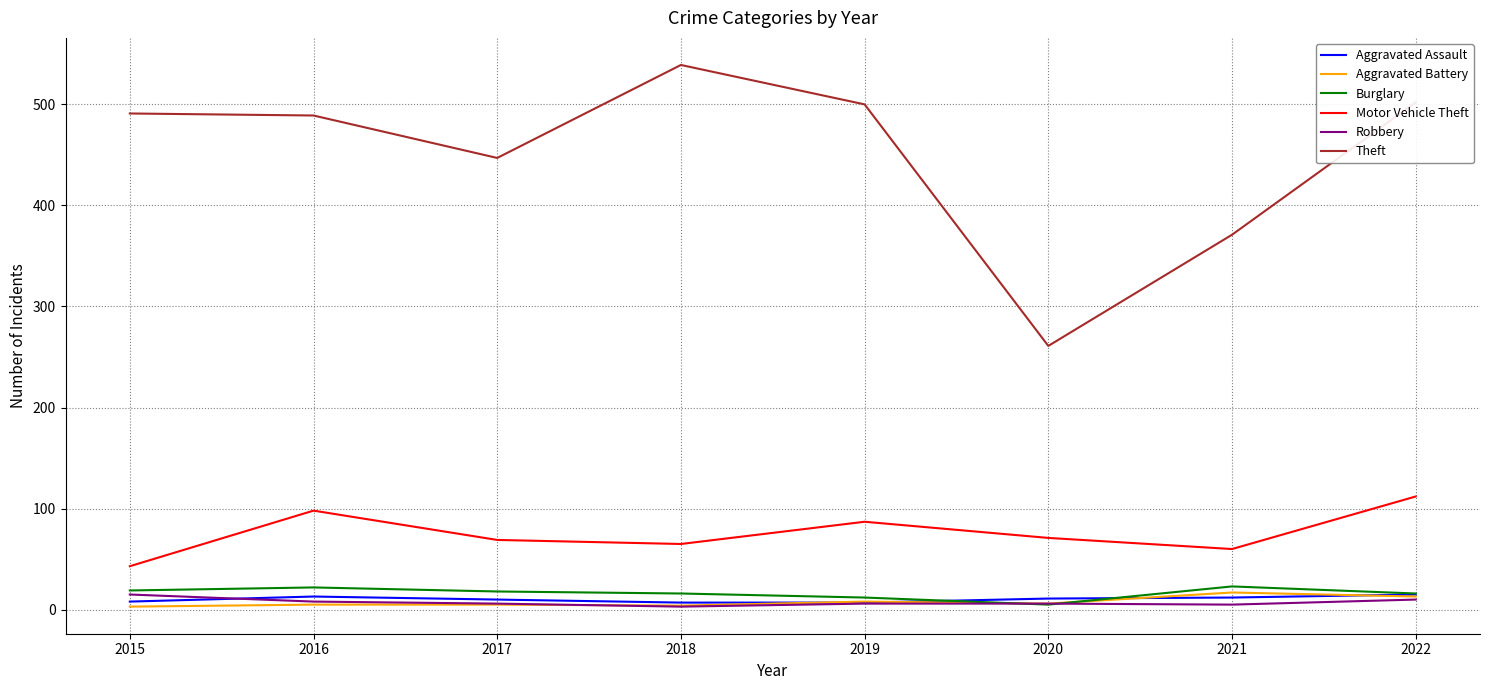

At which category is the sum across all series the highest?

2022